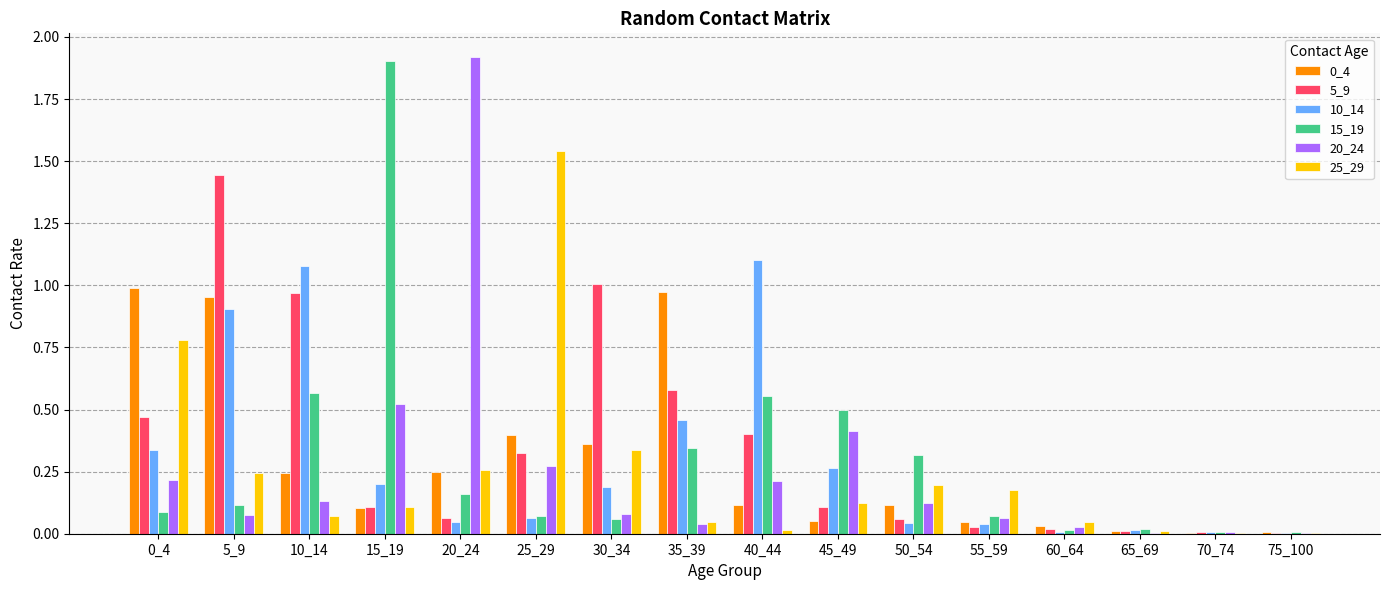

How many categories are shown in the chart?

16